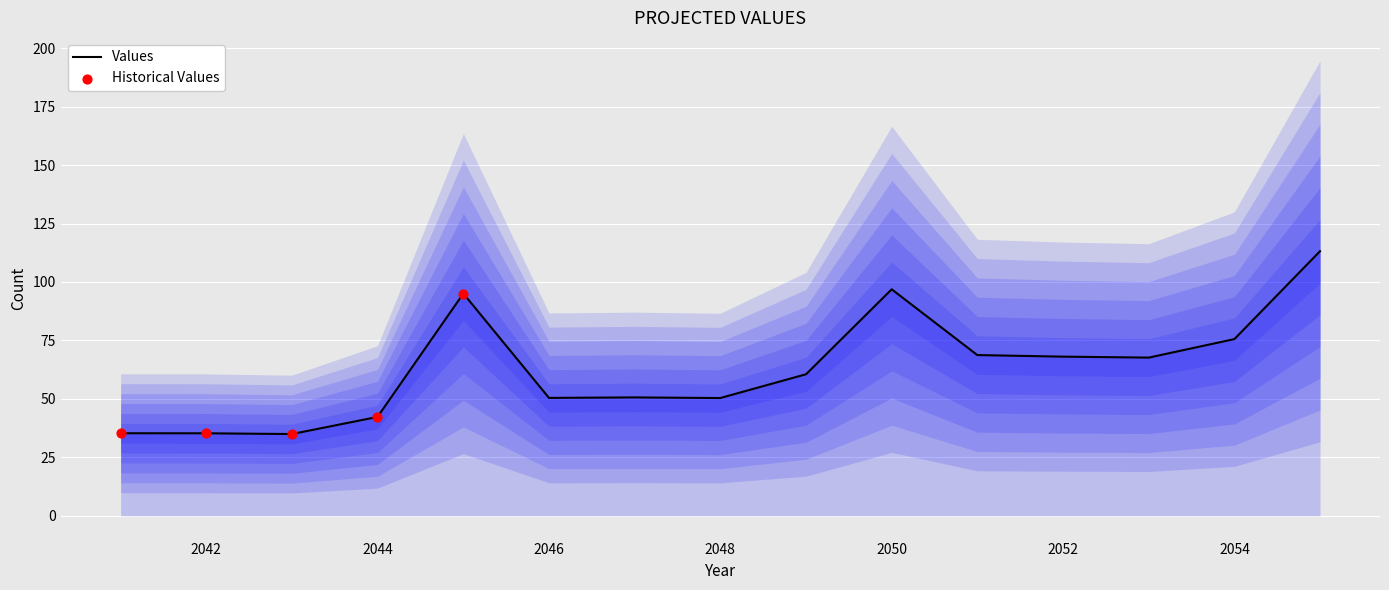

What is the ratio of the value at 2045 to the value at 2048?

1.9